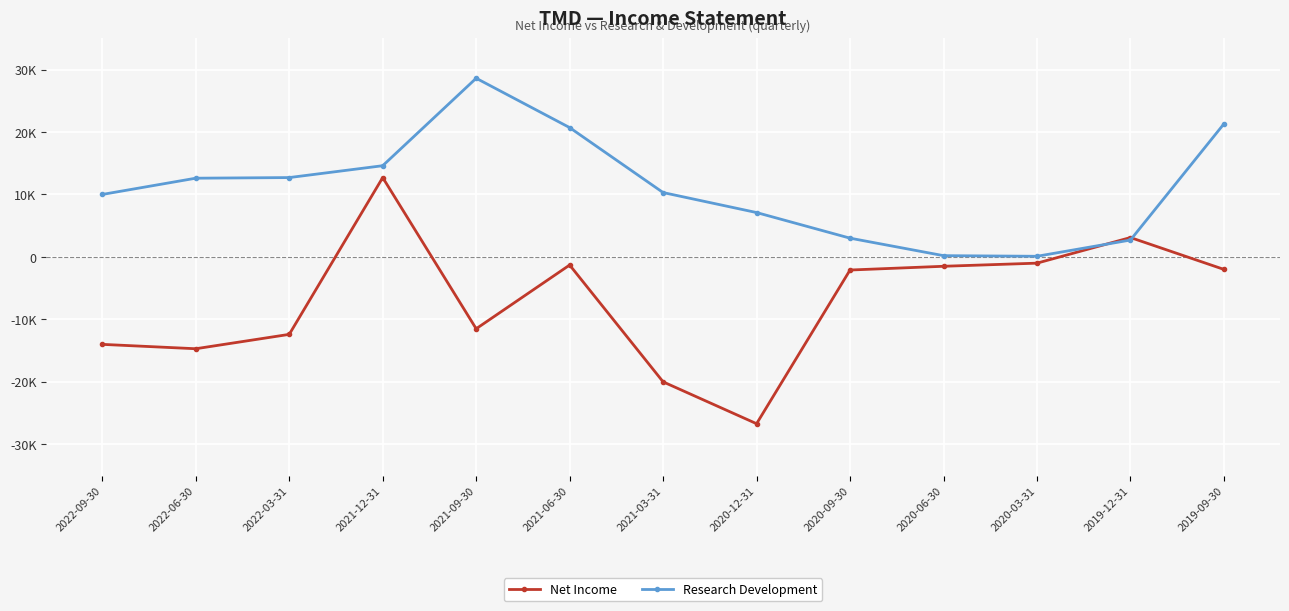

At which category is the sum across all series the highest?

2021-12-31